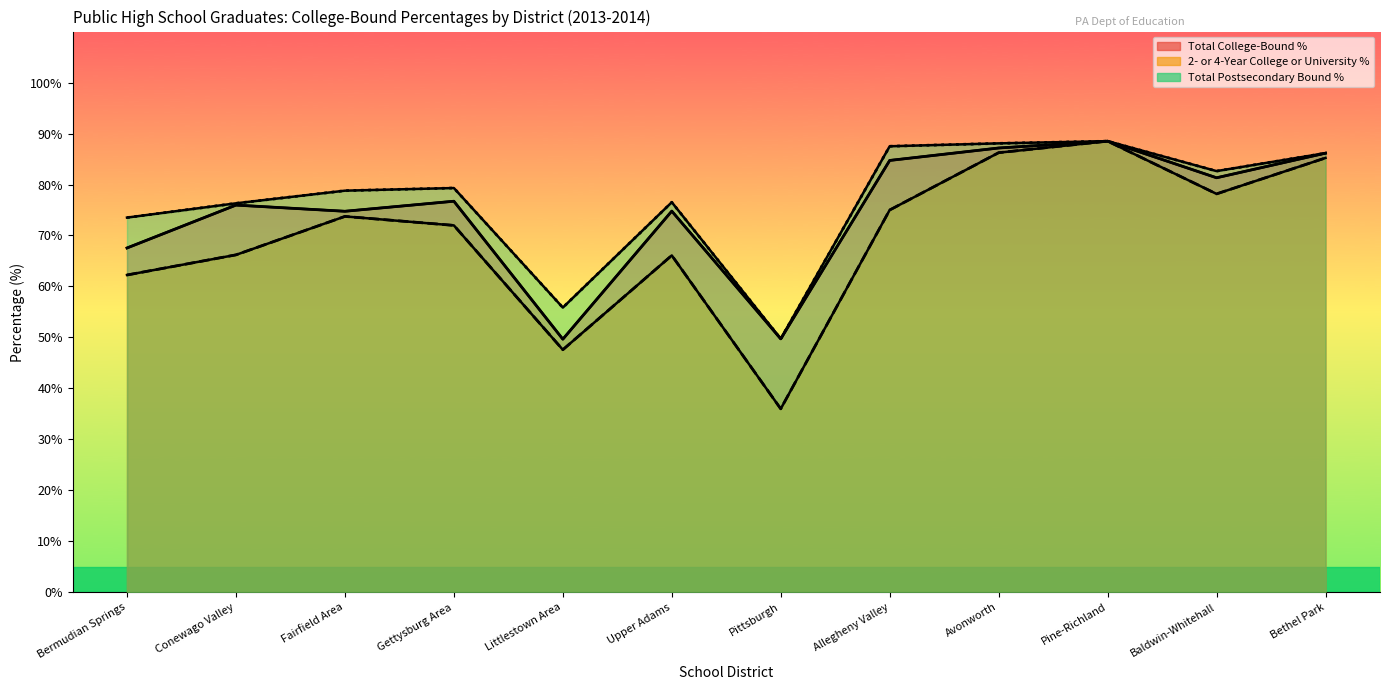

Reading left to right, transcribe all the data shown in this chart.

Total College-Bound %: 67.5	76.0	74.8	76.7	49.7	74.8	49.7	84.7	87.2	88.5	81.3	86.2
2- or 4-Year College or University %: 62.2	66.2	73.7	72.0	47.6	66.1	36.0	75.0	86.2	88.5	78.2	85.2
Total Postsecondary Bound %: 73.5	76.3	78.8	79.3	55.9	76.5	49.7	87.5	88.1	88.5	82.6	86.2